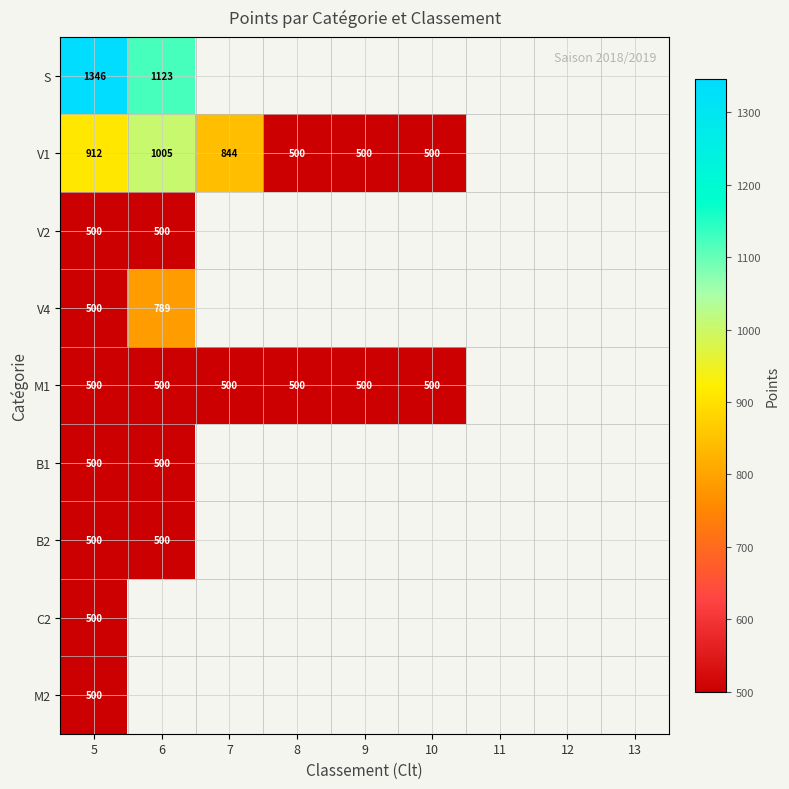

What is the maximum value shown in the chart?

1346.0